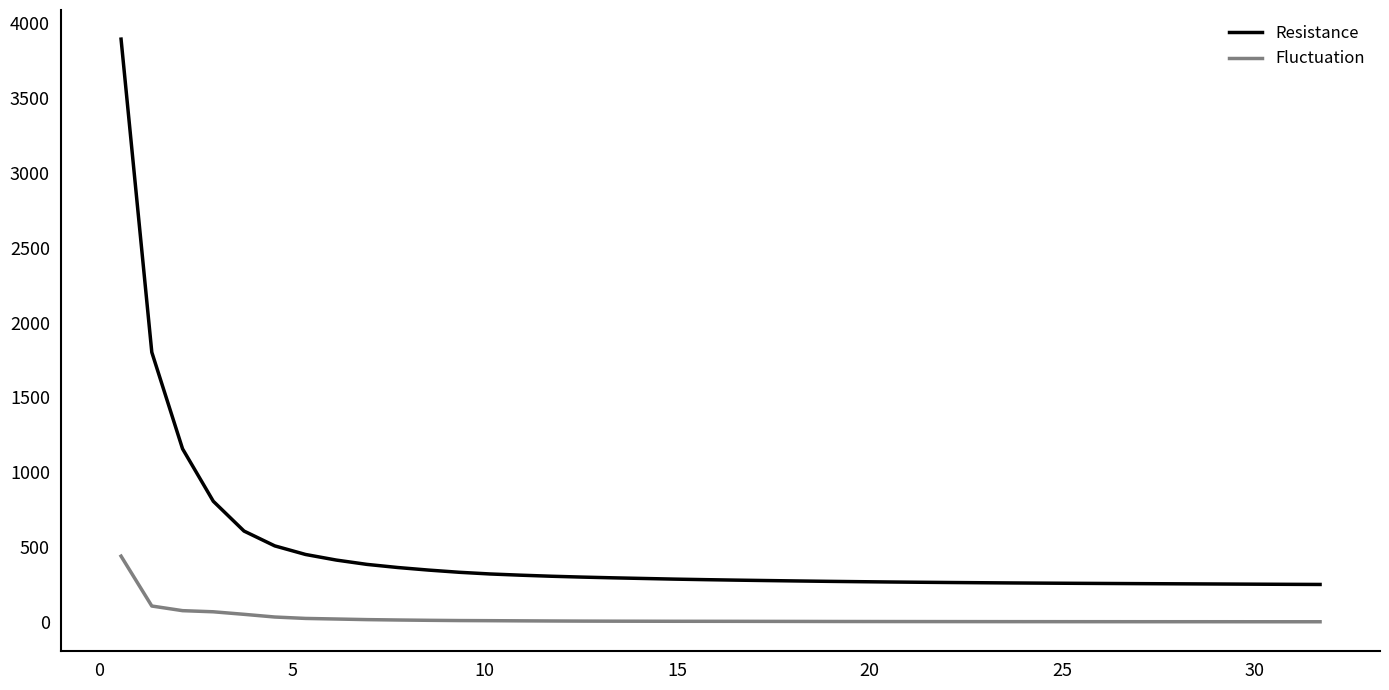

Which series has the largest range (max minus min)?

Resistance